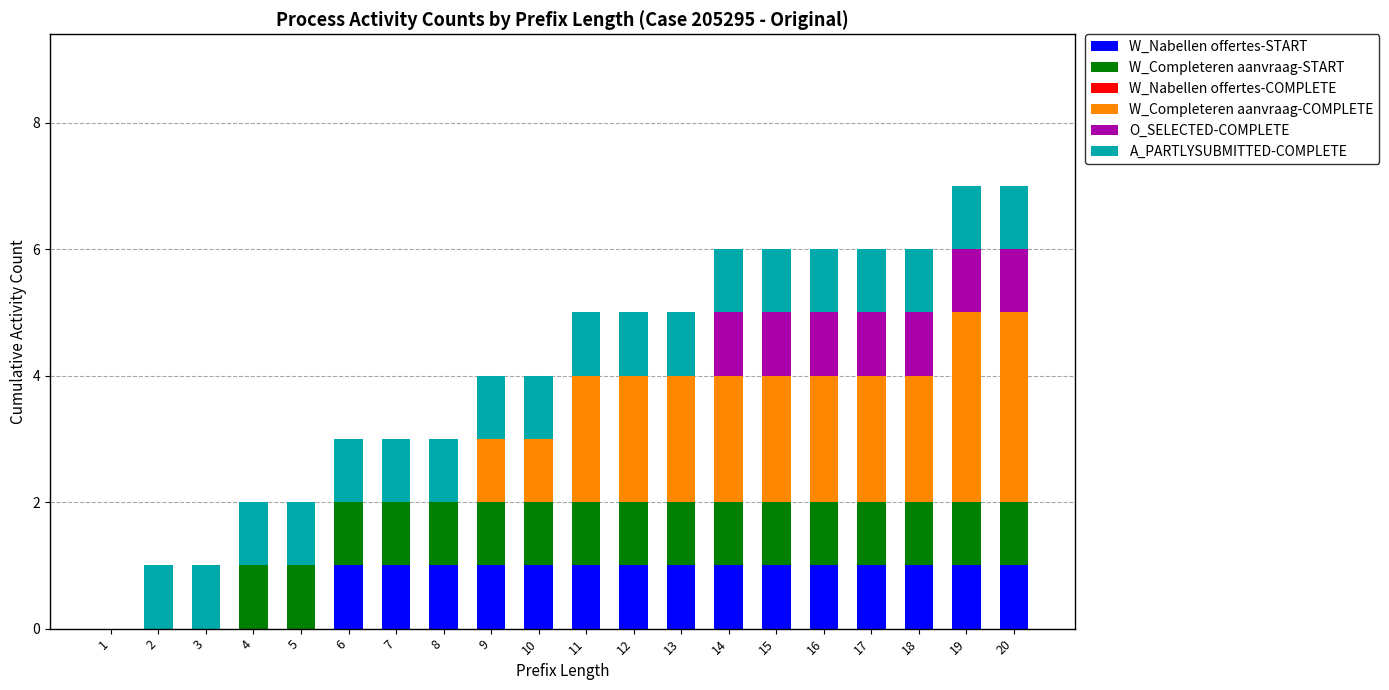

What is the total value across all series at 19?

7